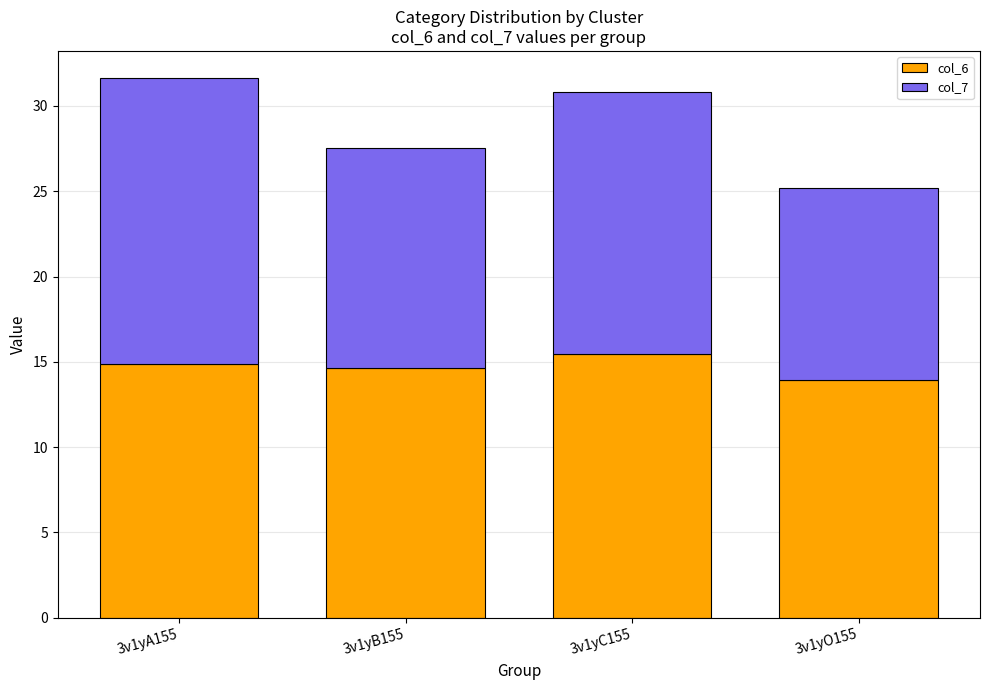

What is the total value across all series at 3v1yA155?

31.6